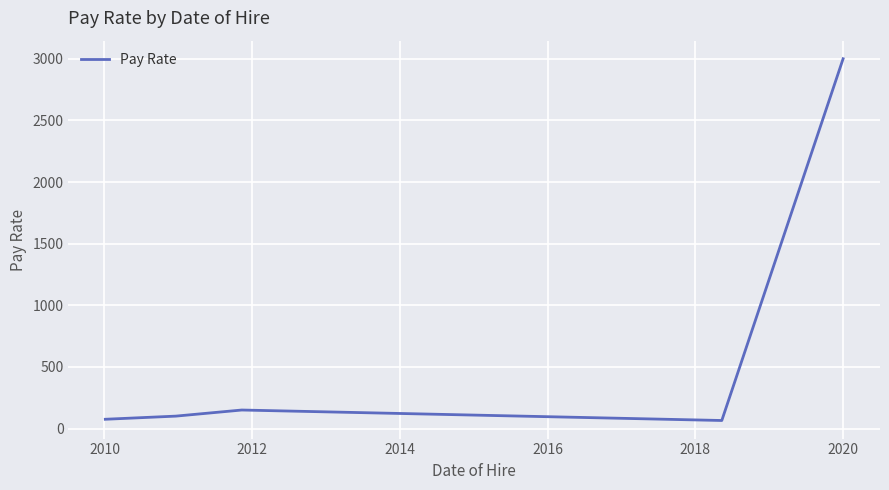

What is the average value?

678.1